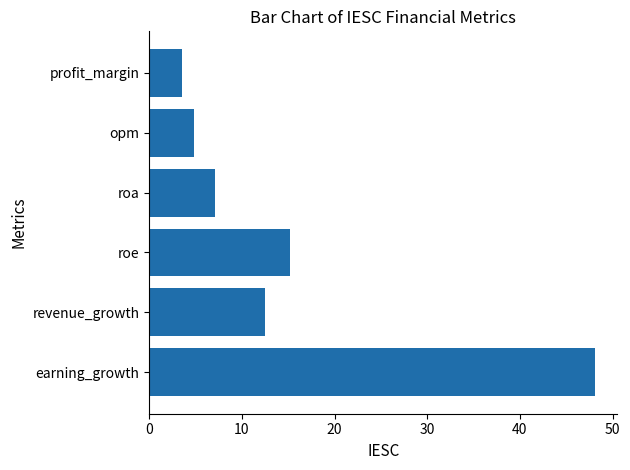

What is the minimum value shown in the chart?

3.5